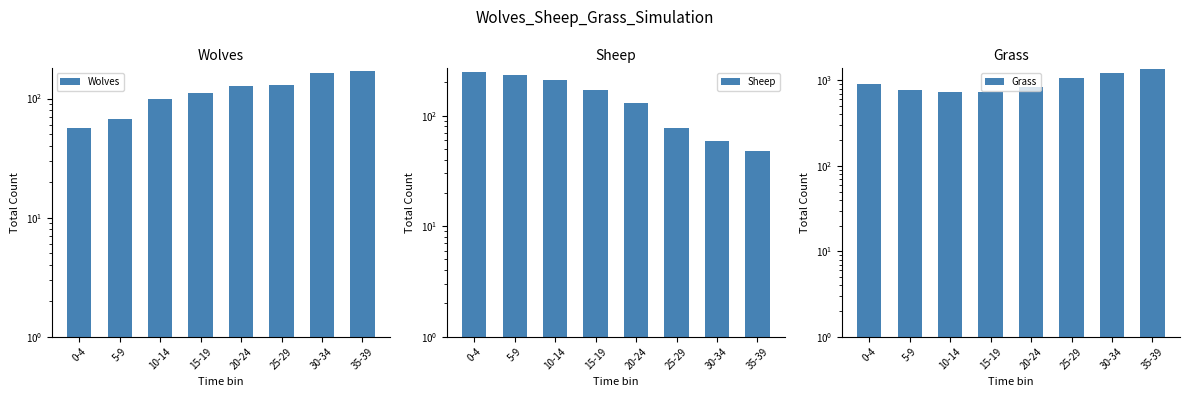

Is the value of Sheep at 35-39 greater than the value of Wolves at 10-14?

No